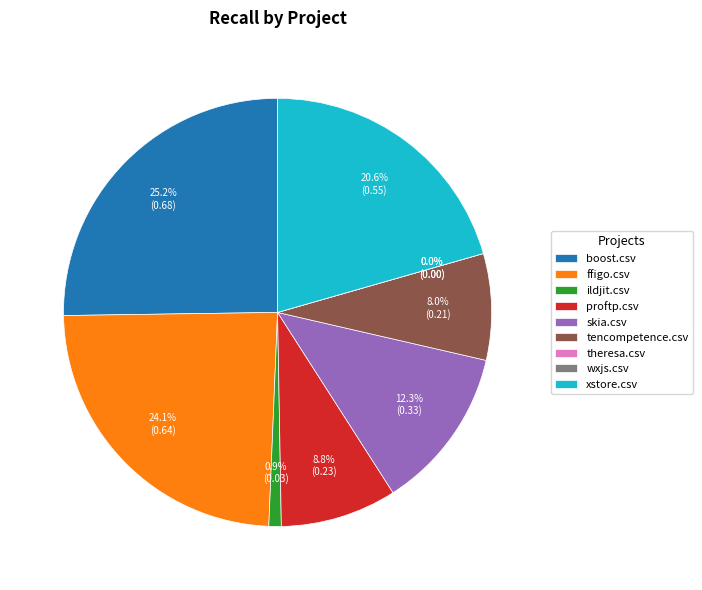

To the nearest percent, what is the average slice percentage?

11%